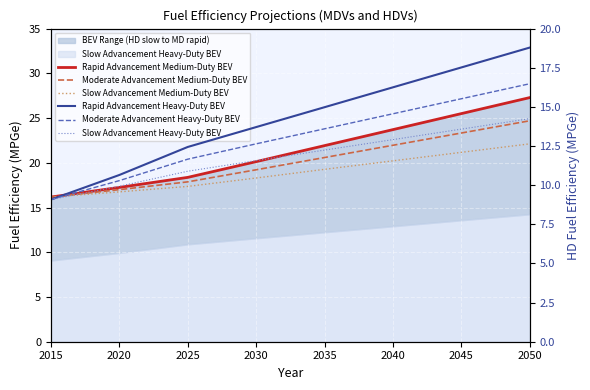

Between 2035 and 2050, which is larger?

2050